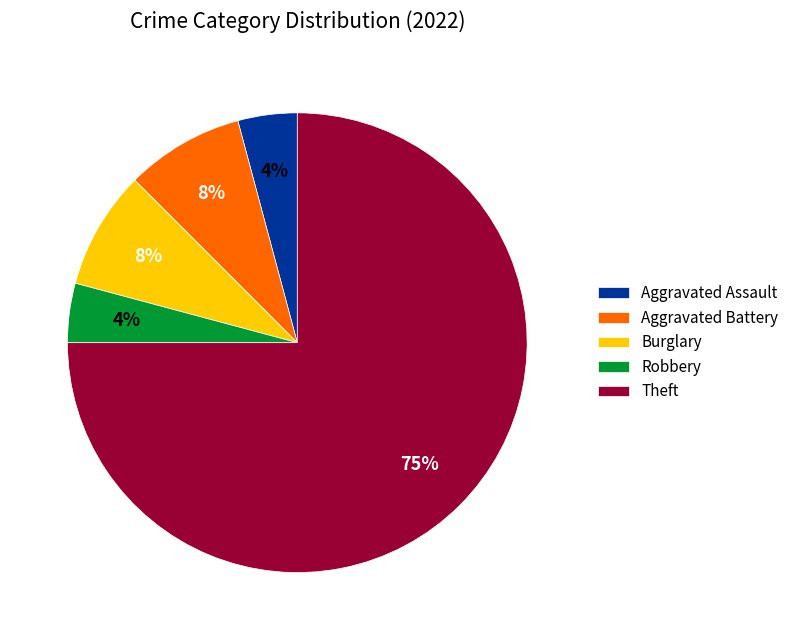

What percentage is the Burglary slice, to the nearest percent?

8%